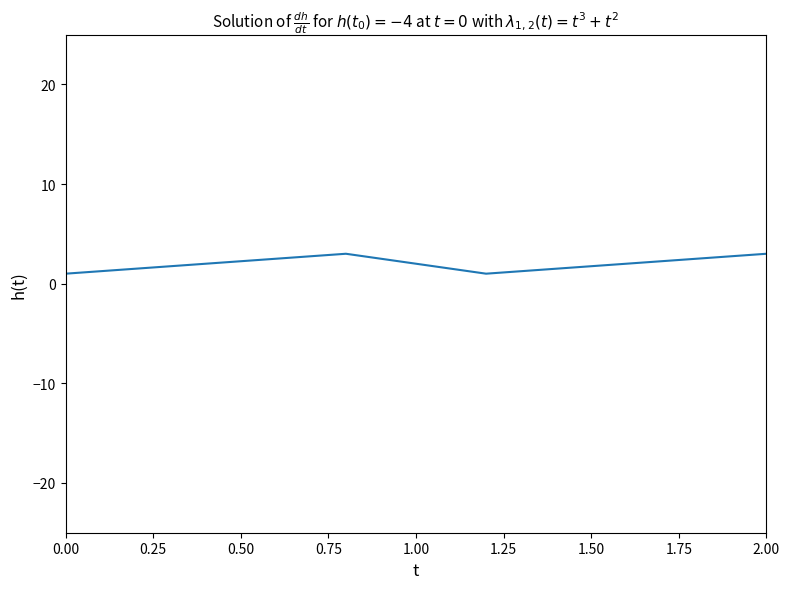

True or false: there are more than 1 points higher than both neighbors.

False